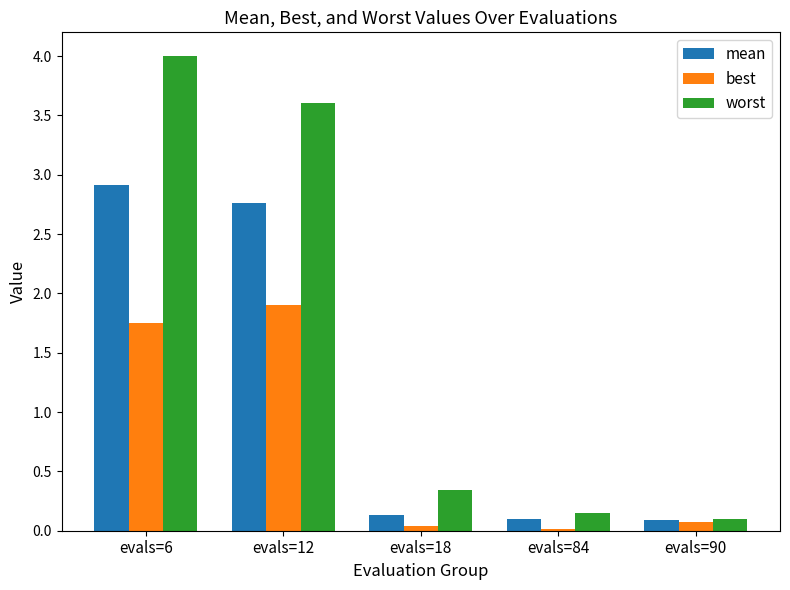

Rank the series by their maximum value, from lowest to highest.

best, mean, worst